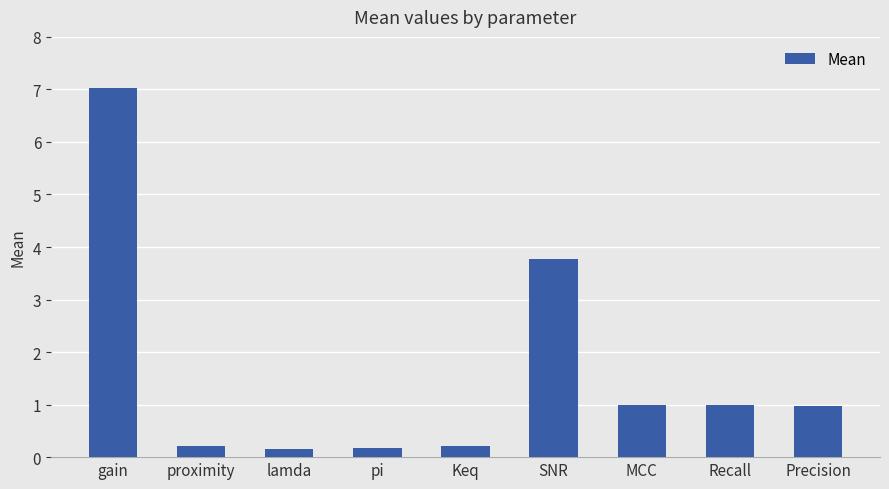

How many bars are there in total?

9